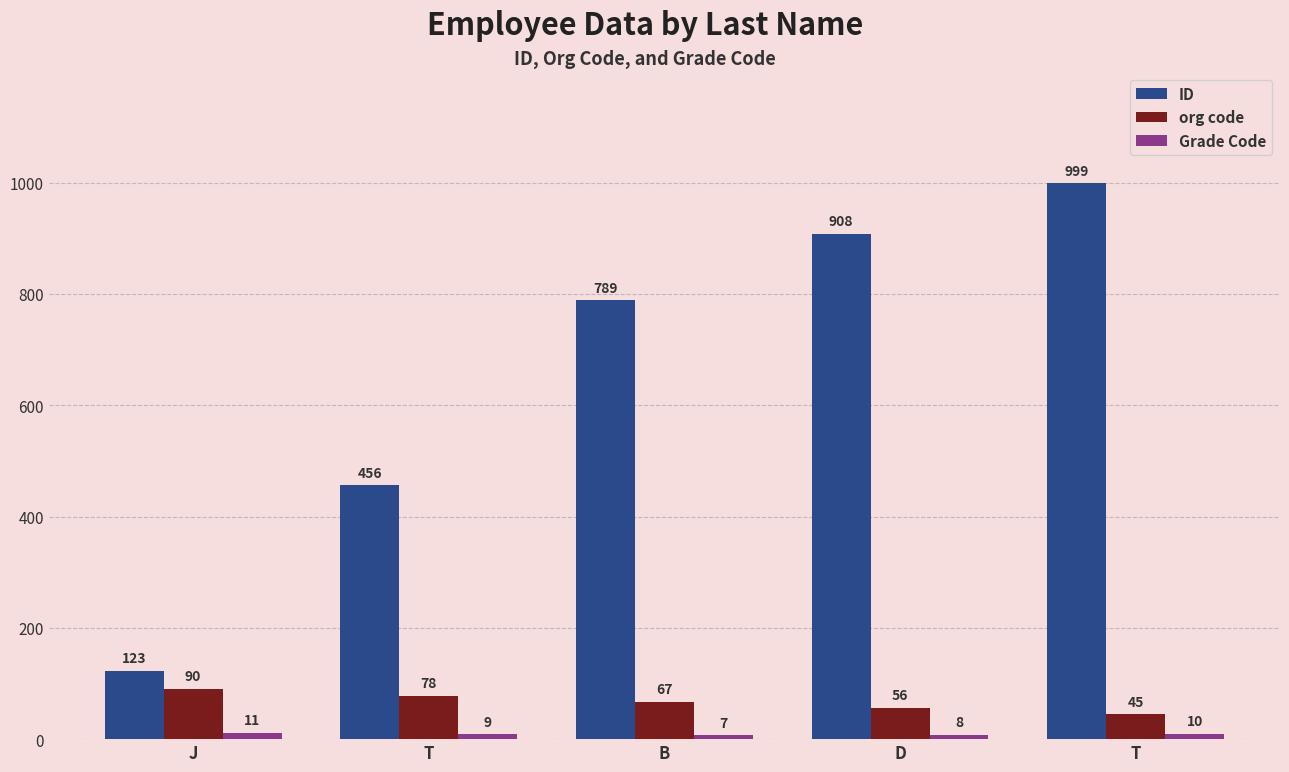

Count the number of categories in the chart.

5